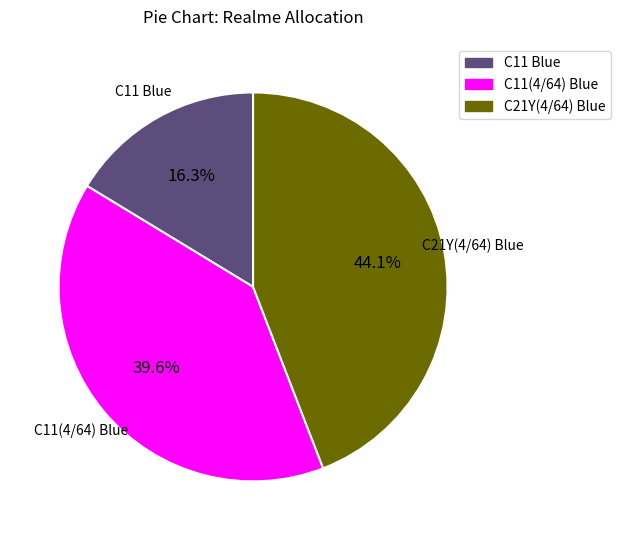

Is it true that C11 Blue is 8% of the pie?

False